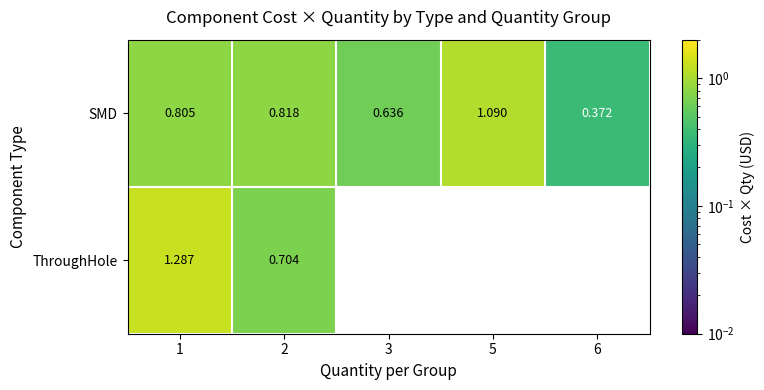

Between 1 and 2, which series saw the biggest shift?

ThroughHole